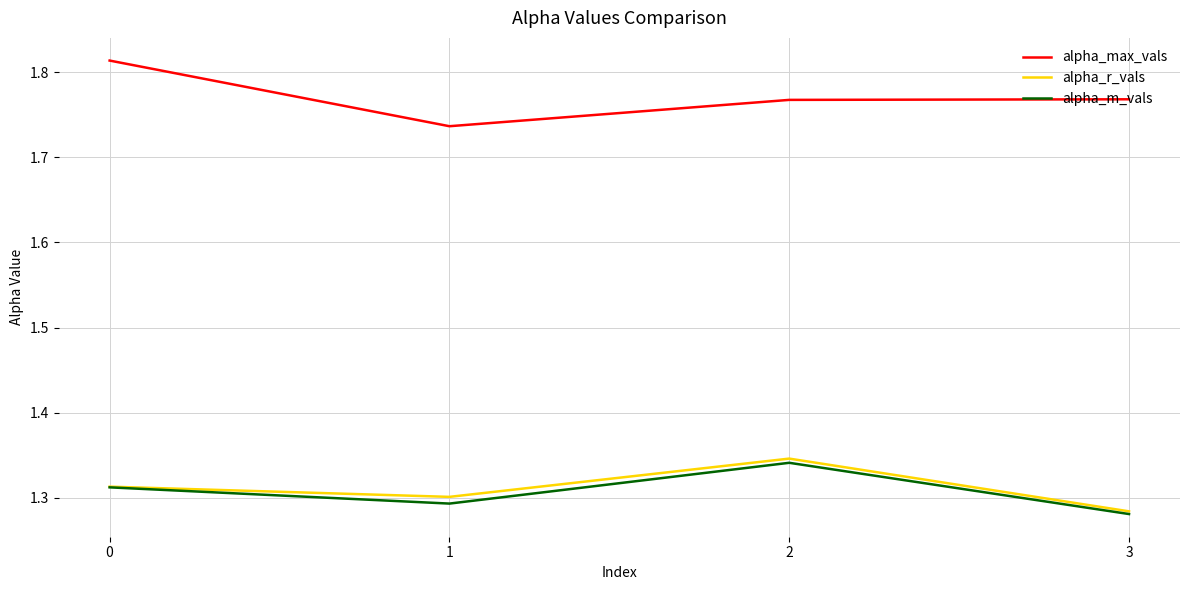

What is the difference between the highest and lowest values at 1?

0.4